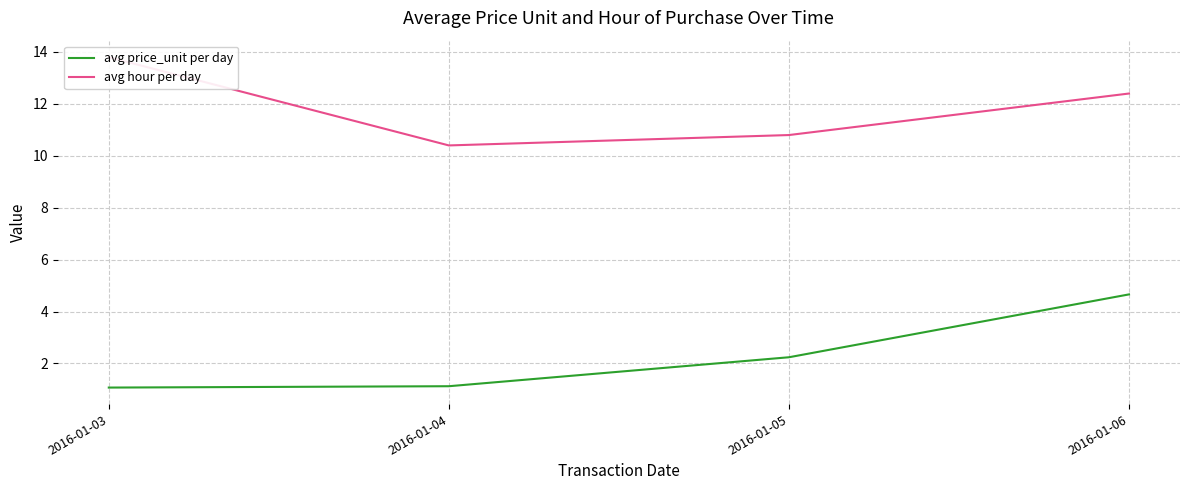

What is the lowest value of the avg price_unit per day series?

1.1